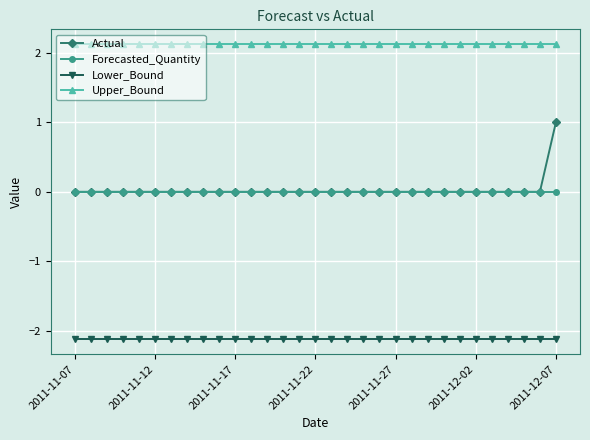

Reading left to right, extract all data points from this chart.

Actual: 0.0	0.0	0.0	0.0	0.0	0.0	0.0	0.0	0.0	0.0	0.0	0.0	0.0	0.0	0.0	0.0	0.0	0.0	0.0	0.0	0.0	0.0	0.0	0.0	0.0	0.0	0.0	0.0	0.0	0.0	1.0
Forecasted_Quantity: 0.0	0.0	0.0	0.0	0.0	0.0	0.0	0.0	0.0	0.0	0.0	0.0	0.0	0.0	0.0	0.0	0.0	0.0	0.0	0.0	0.0	0.0	0.0	0.0	0.0	0.0	0.0	0.0	0.0	0.0	0.0
Lower_Bound: -2.1	-2.1	-2.1	-2.1	-2.1	-2.1	-2.1	-2.1	-2.1	-2.1	-2.1	-2.1	-2.1	-2.1	-2.1	-2.1	-2.1	-2.1	-2.1	-2.1	-2.1	-2.1	-2.1	-2.1	-2.1	-2.1	-2.1	-2.1	-2.1	-2.1	-2.1
Upper_Bound: 2.1	2.1	2.1	2.1	2.1	2.1	2.1	2.1	2.1	2.1	2.1	2.1	2.1	2.1	2.1	2.1	2.1	2.1	2.1	2.1	2.1	2.1	2.1	2.1	2.1	2.1	2.1	2.1	2.1	2.1	2.1